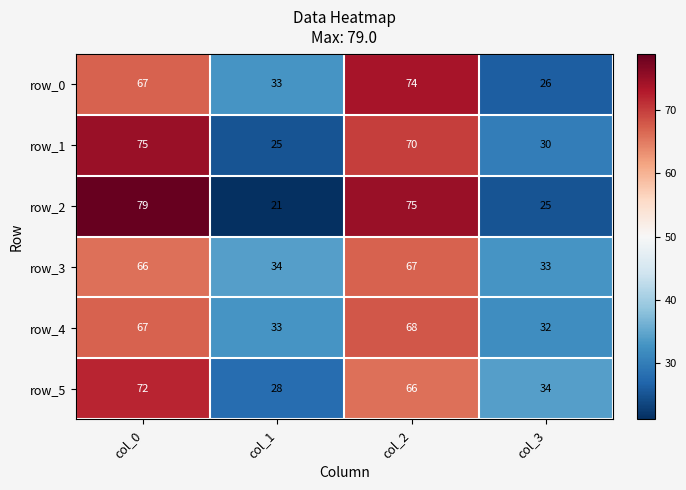

What is the sum of the row_0 values at col_3 and col_2?

100